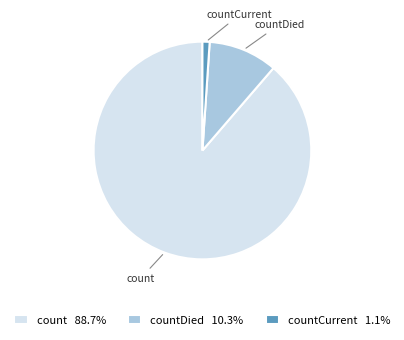

Approximately how many times larger is the value at count compared to countDied?

8.6